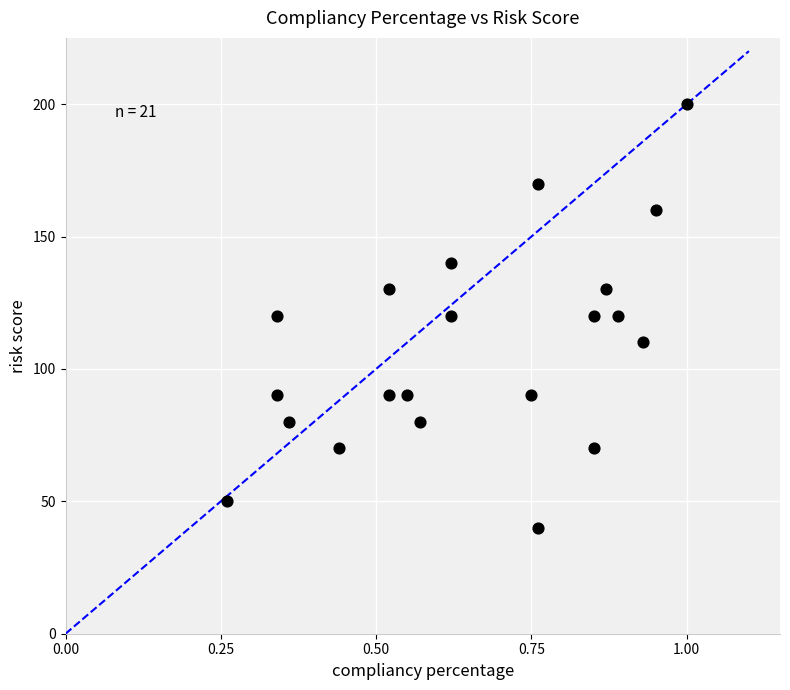

What is the range of Y values (max minus min)?

160